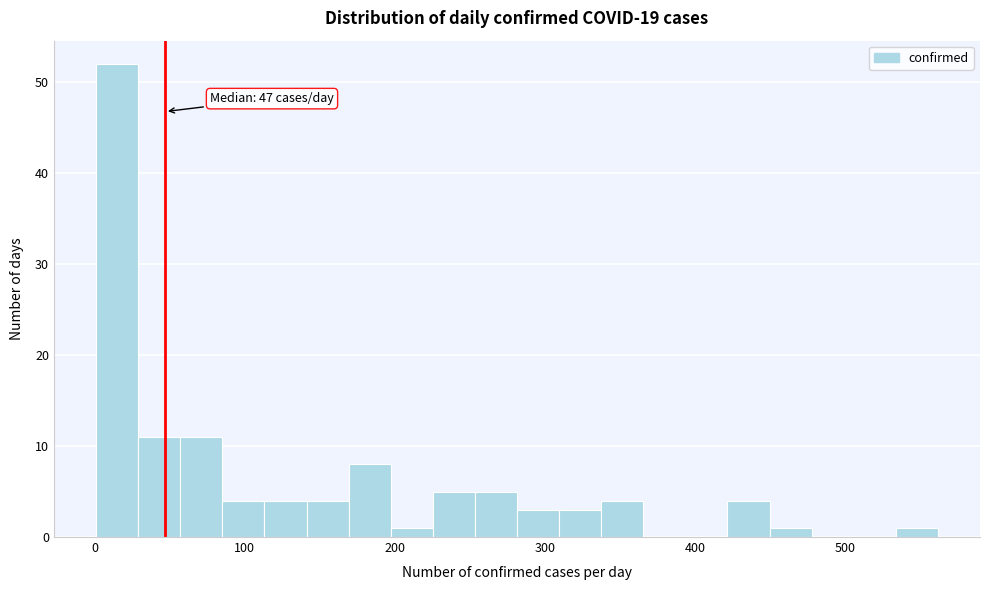

Read against the x-axis, roughly where is the centre of the tallest bar?

20